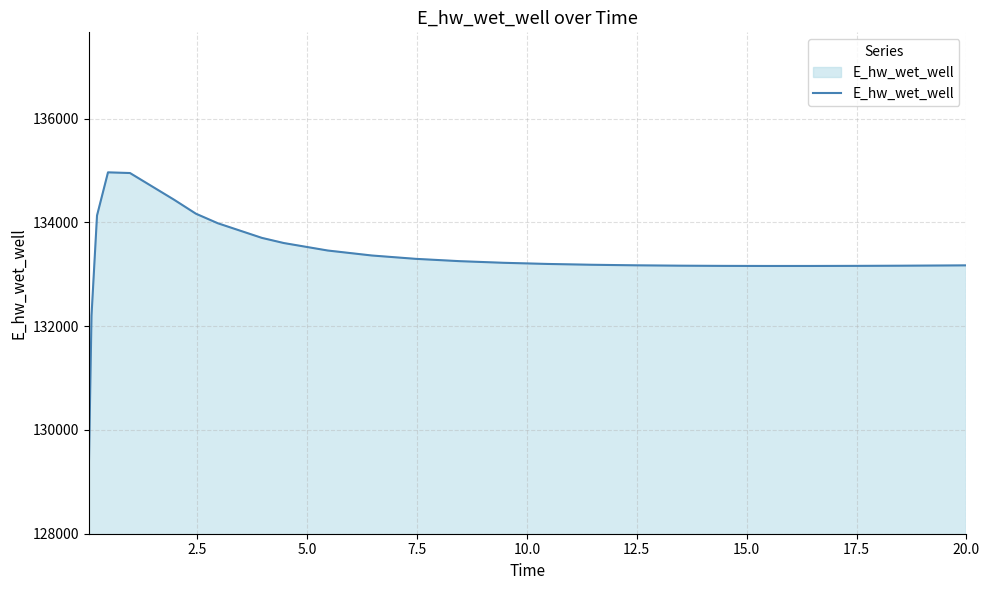

What is the difference between the second highest and second lowest values?

2746.1